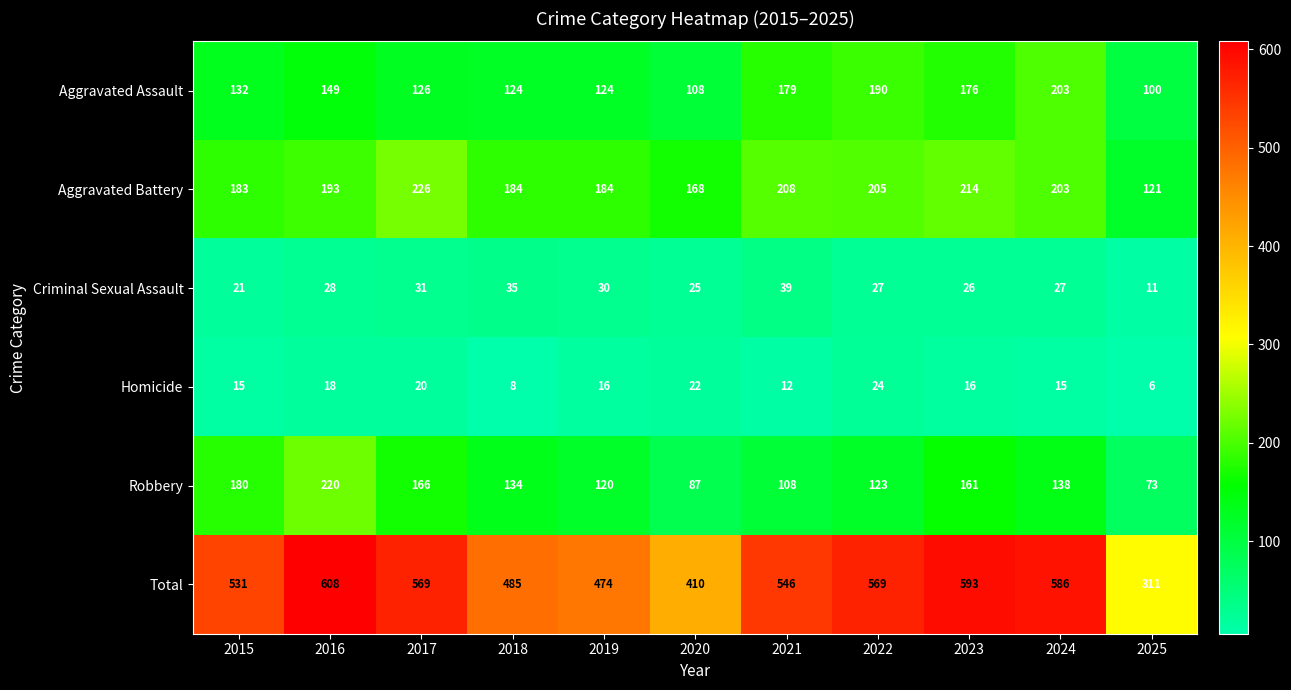

What is the sum of the Criminal Sexual Assault values at 2019 and 2025?

41